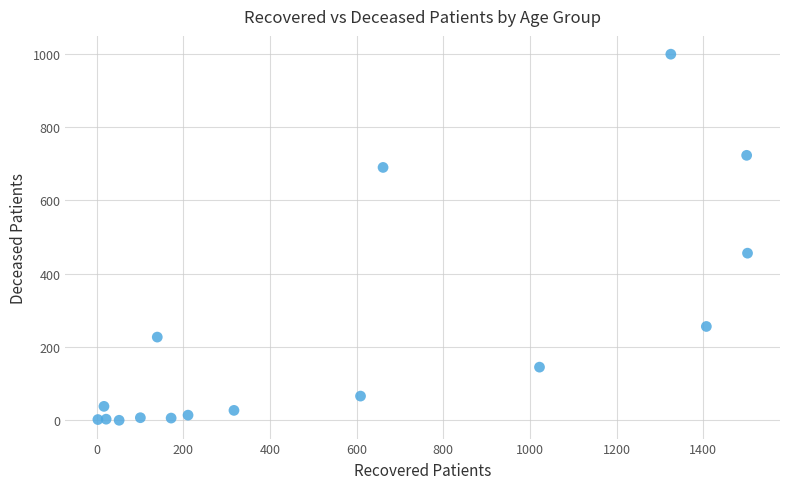

What Y value in the scatter plot is closest to 499?

456